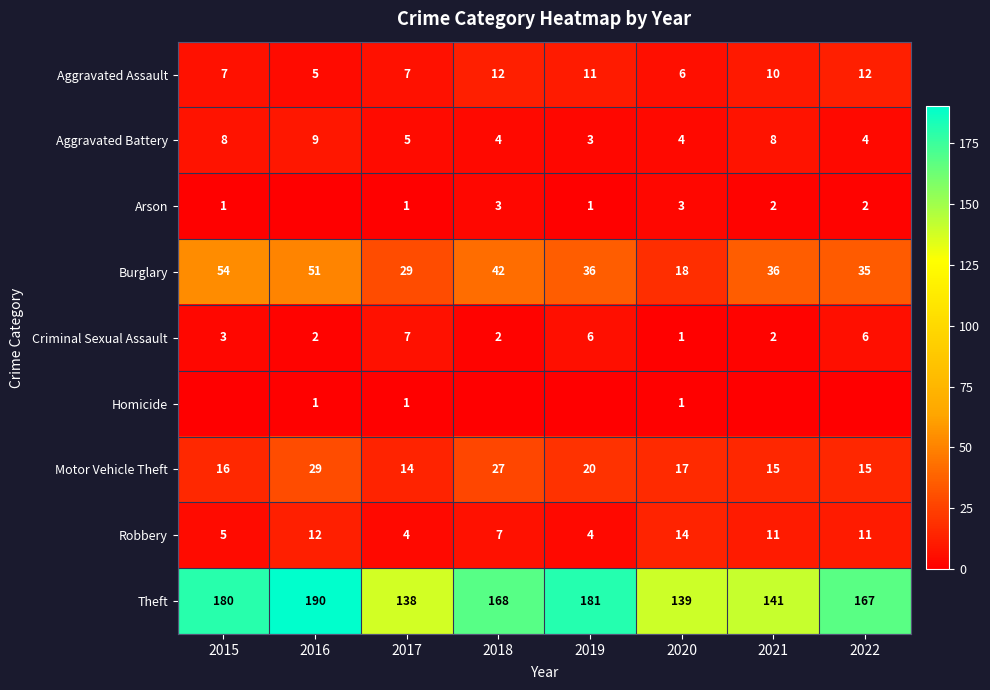

True or false: Theft has a value of 141 at 2021.

True